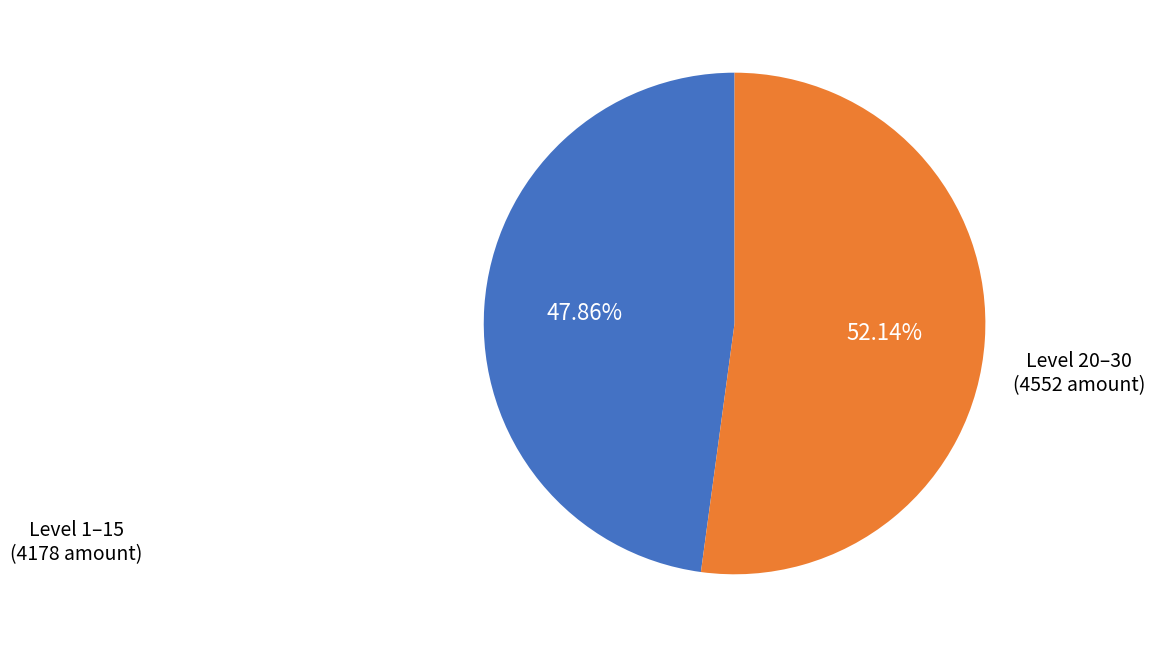

Does any single category account for the majority?

Yes